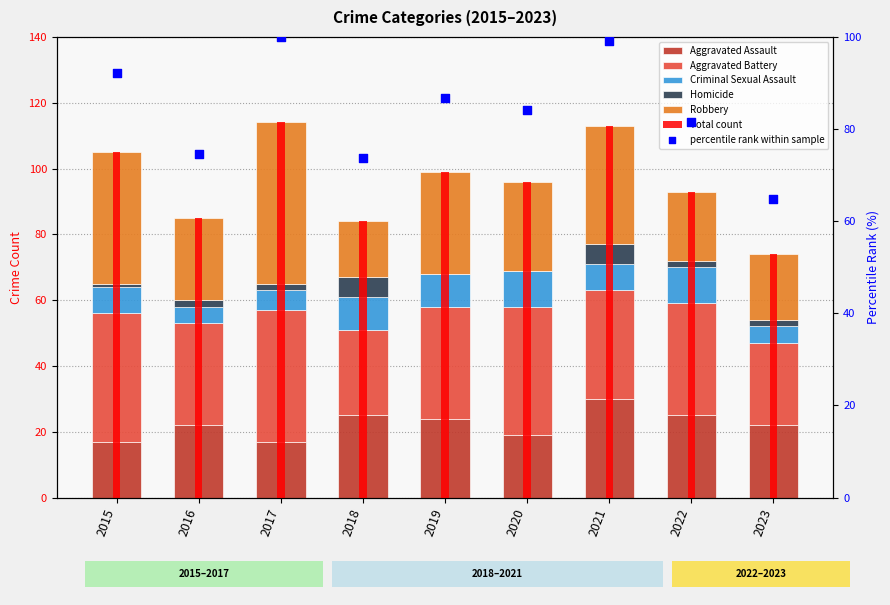

What is the total value across all series at 2018?

84